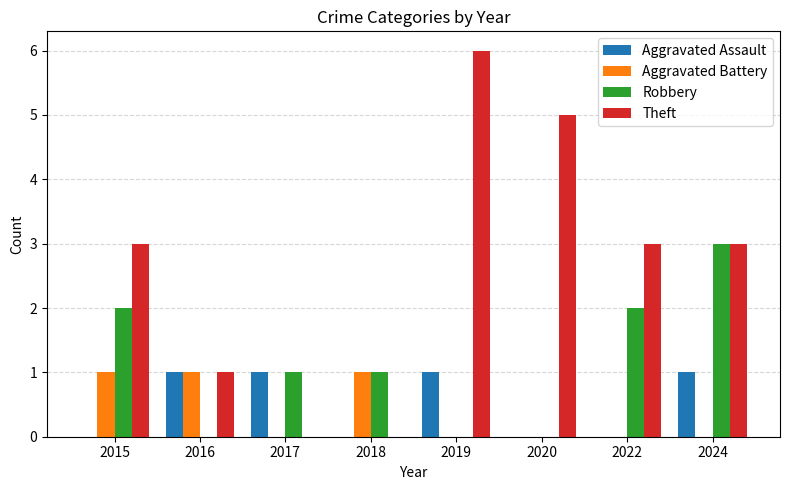

What are all the series names shown in the legend?

Aggravated Assault, Aggravated Battery, Robbery, Theft